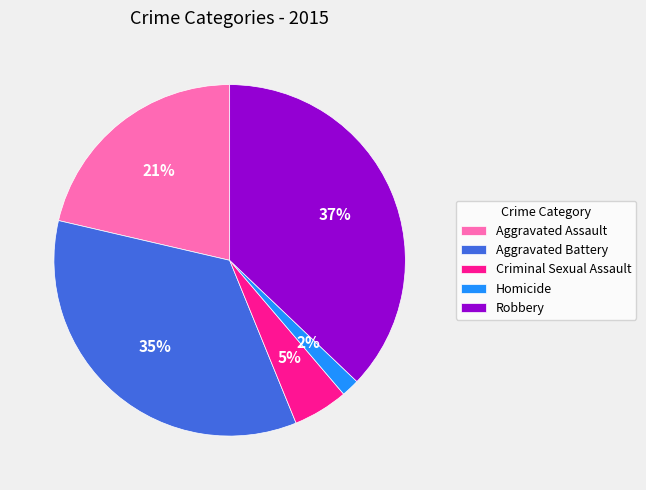

Which slice is the smallest?

Homicide